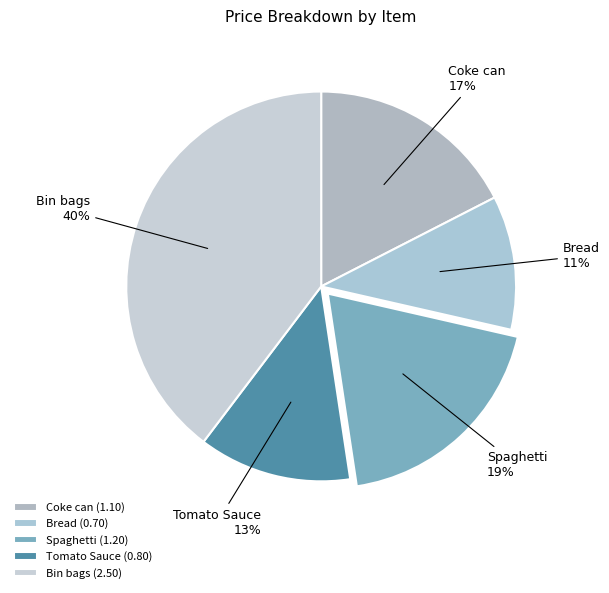

How many slices are in this pie chart?

5